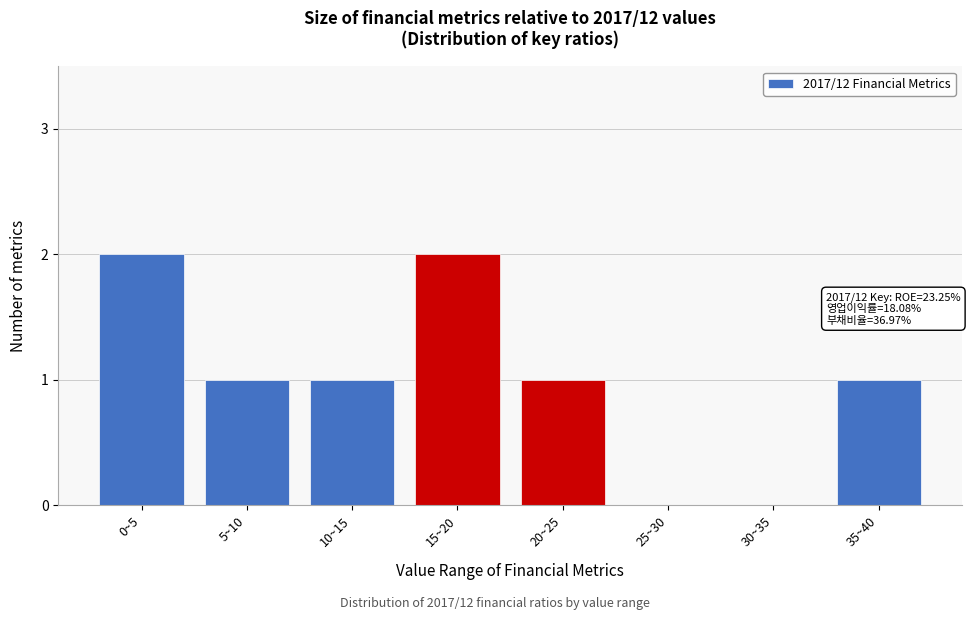

Reading left to right, transcribe all the data shown in this chart.

0~5=2	5~10=1	10~15=1	15~20=2	20~25=1	25~30=0	30~35=0	35~40=1